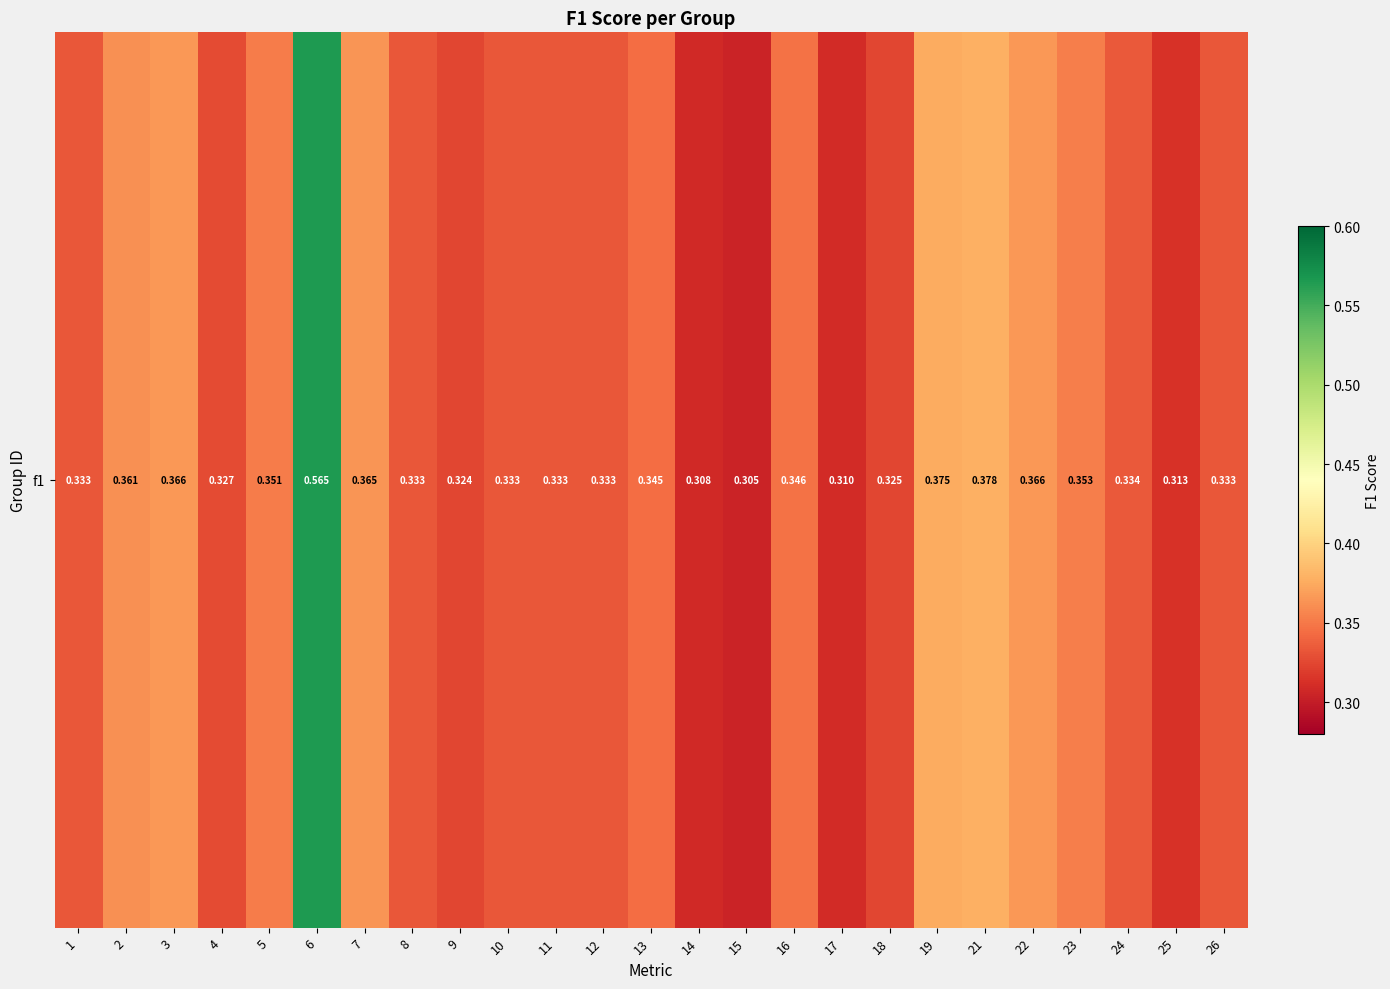

Which has a higher value, 19 or 17?

19